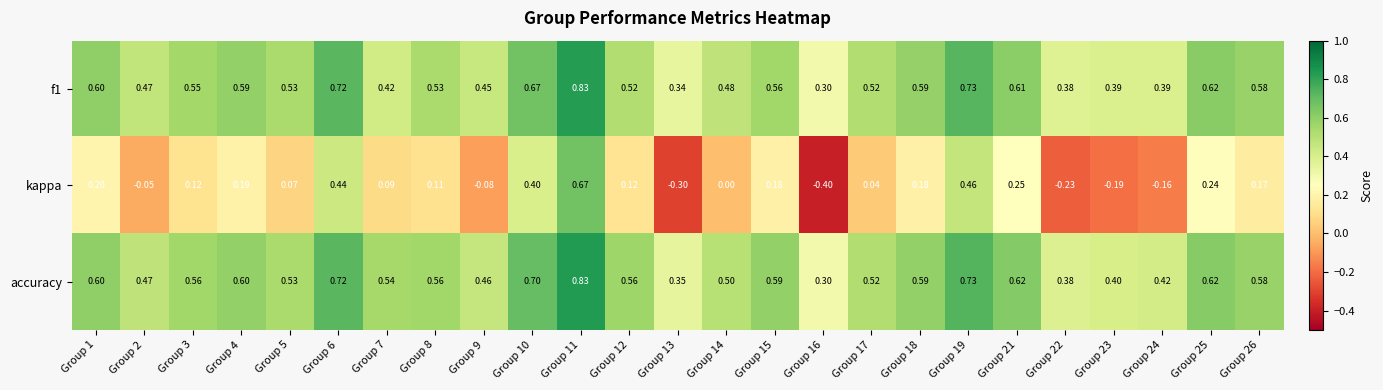

Which series has the largest total across all categories?

accuracy